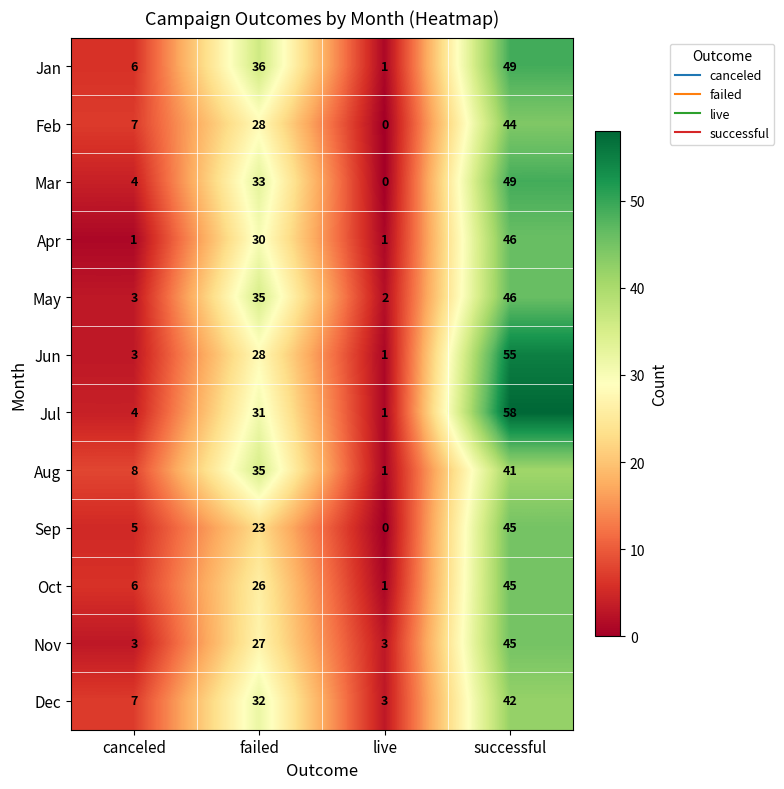

At which category does the chart reach its minimum across all series?

live